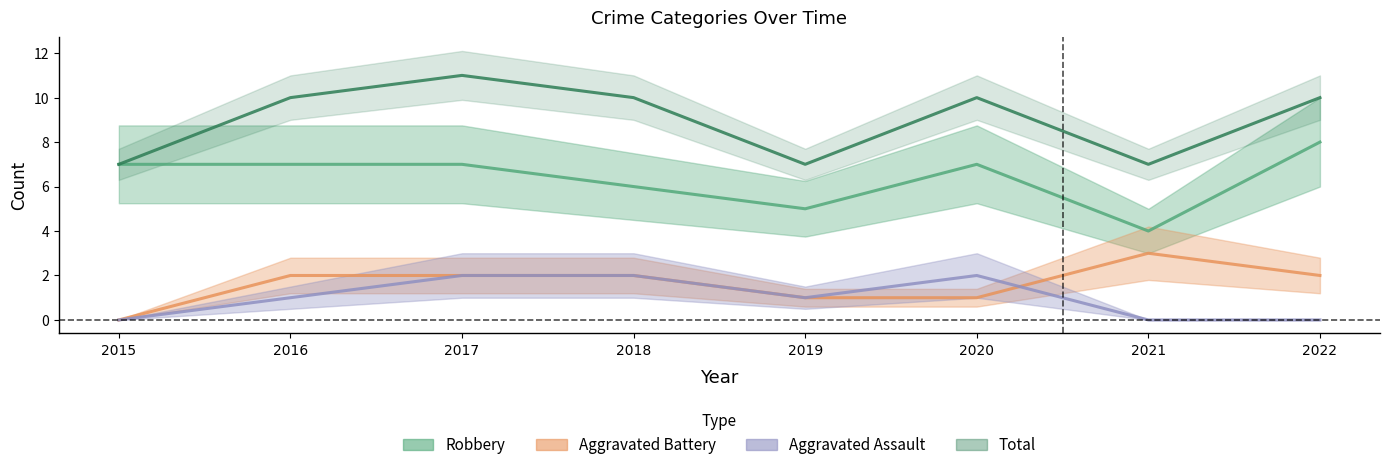

What is the difference between the maximum and minimum values in the Robbery series?

4